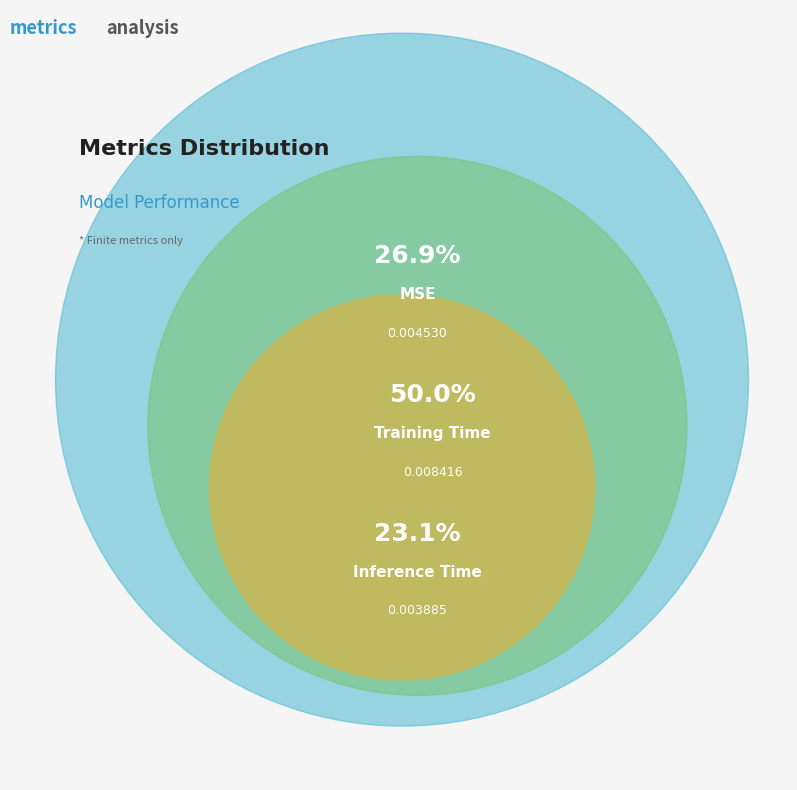

To the nearest percent, what is the average slice percentage?

33%